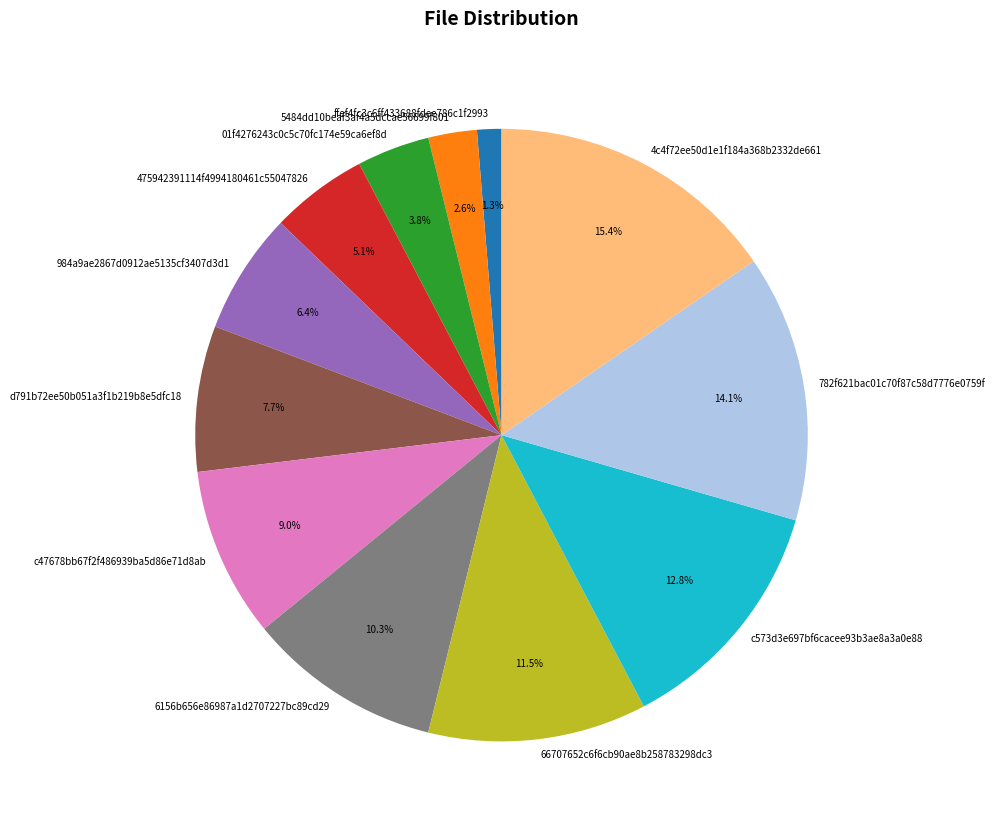

Which slice is the largest?

4c4f72ee50d1e1f184a368b2332de661